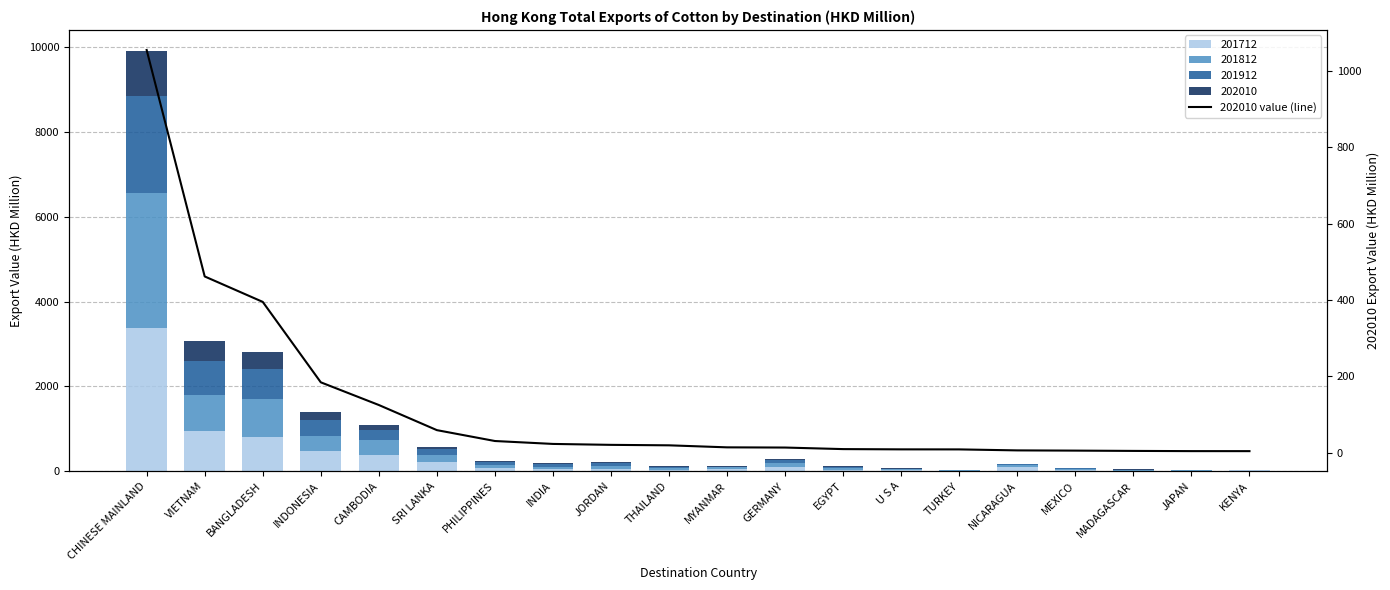

What is the difference between the maximum and minimum values?

1051.0